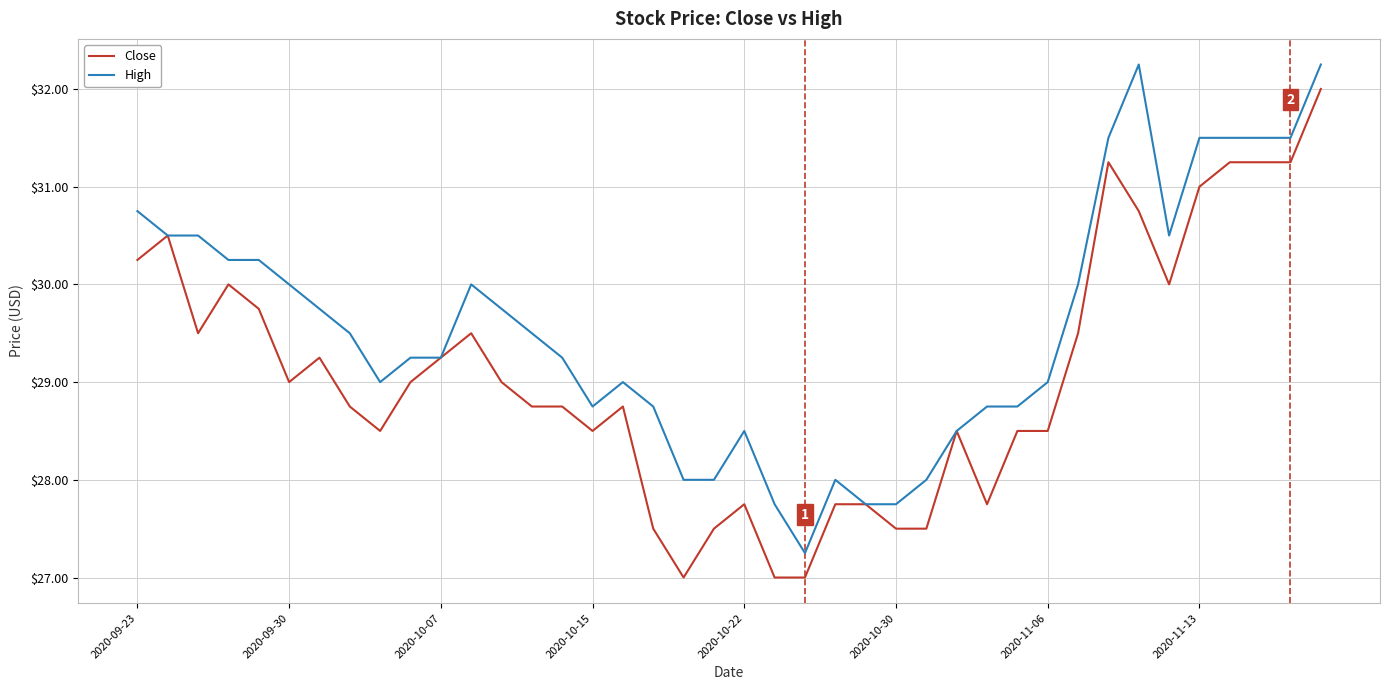

What is the highest value of the Close series?

32.0